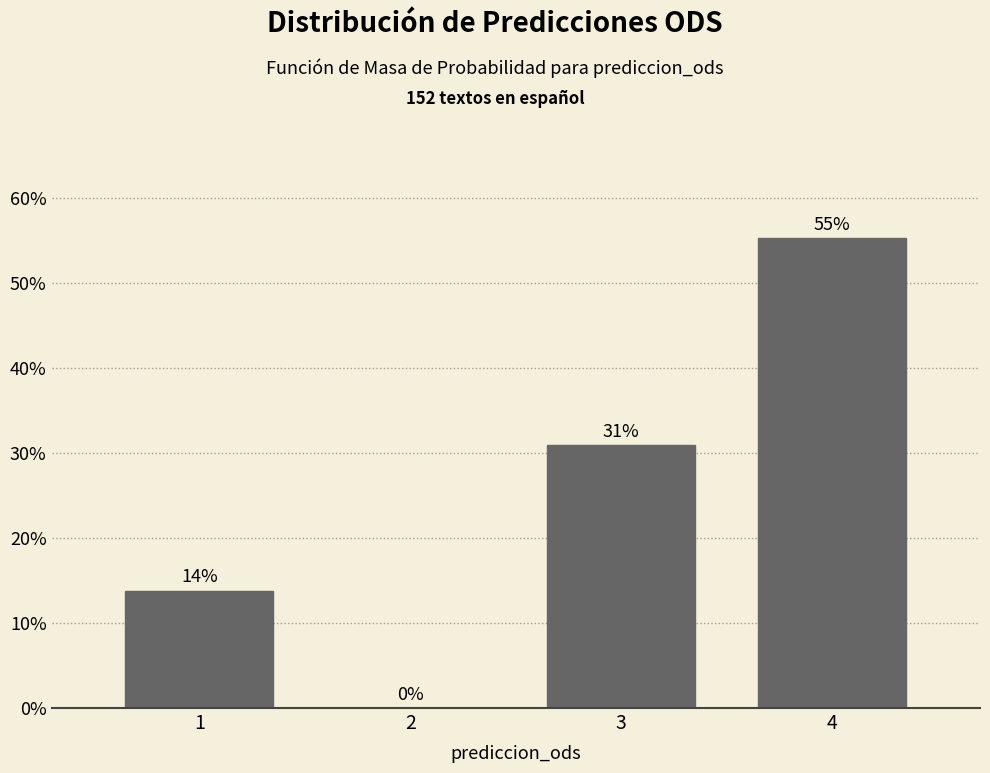

Read the value at 4.

55.3